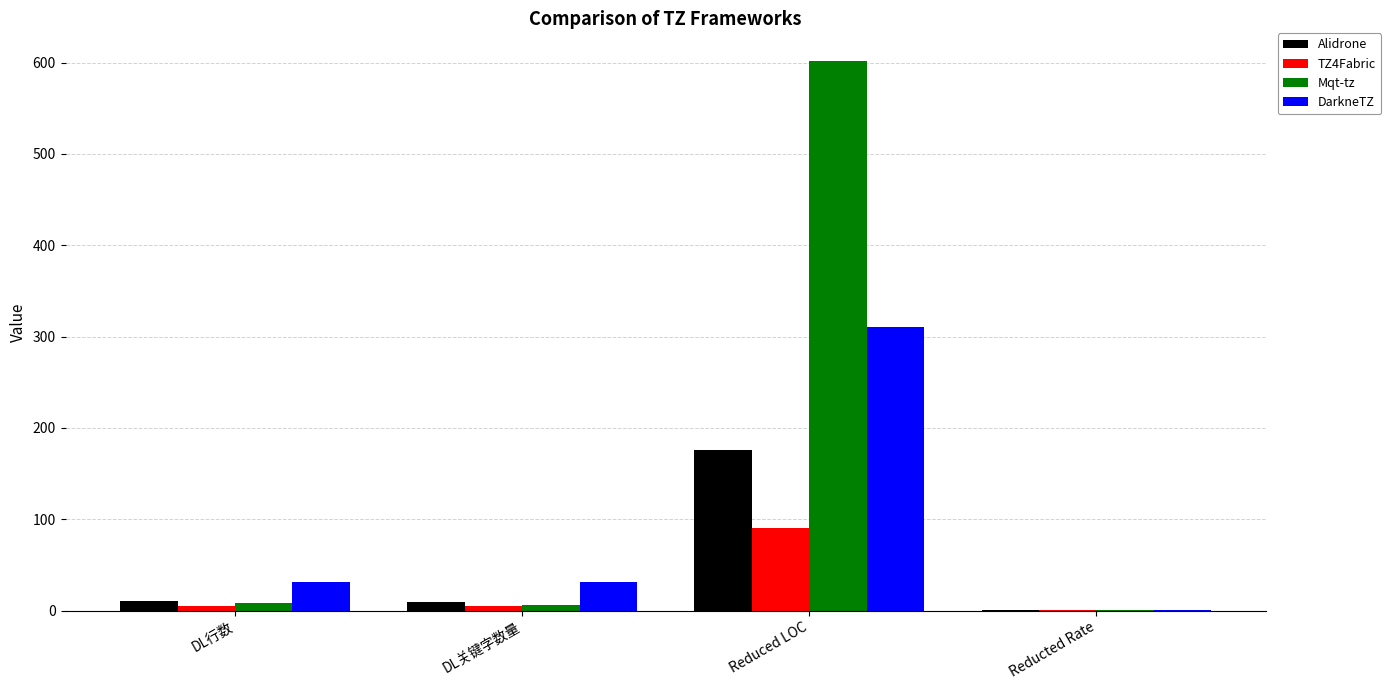

Is the value of TZ4Fabric at Reduced LOC greater than the value of Mqt-tz at Reducted Rate?

Yes